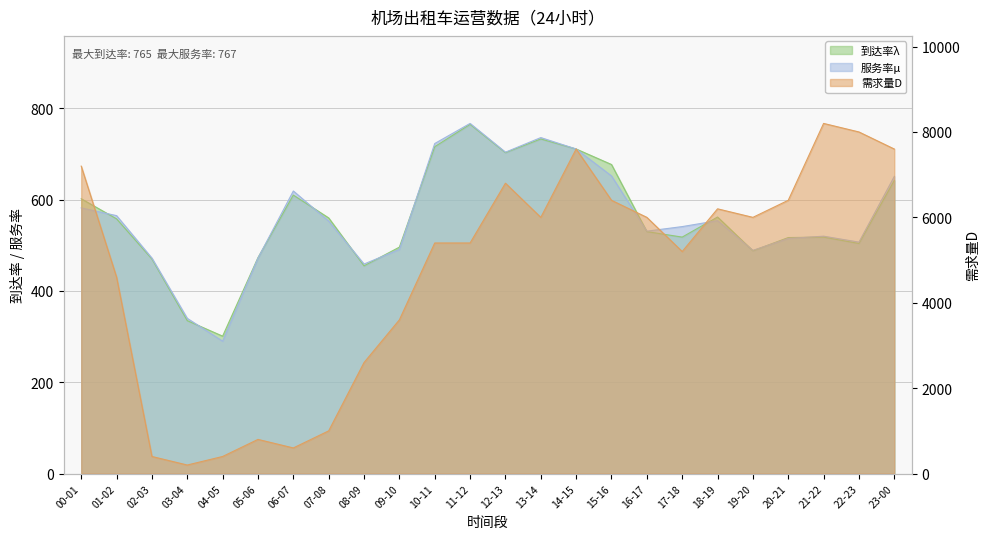

What is the smallest value displayed?

200